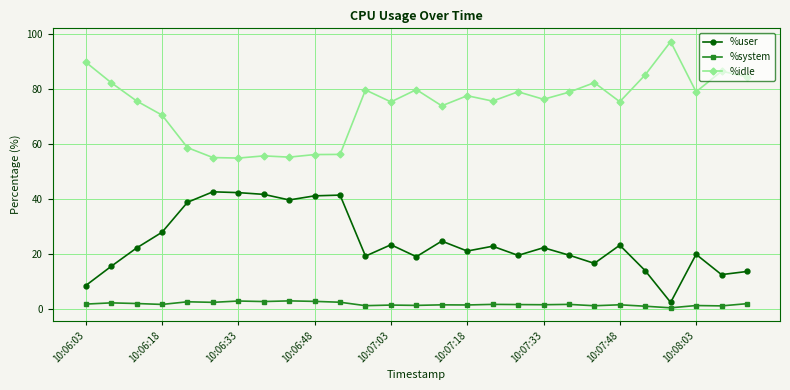

What are all the series names shown in the legend?

%user, %system, %idle